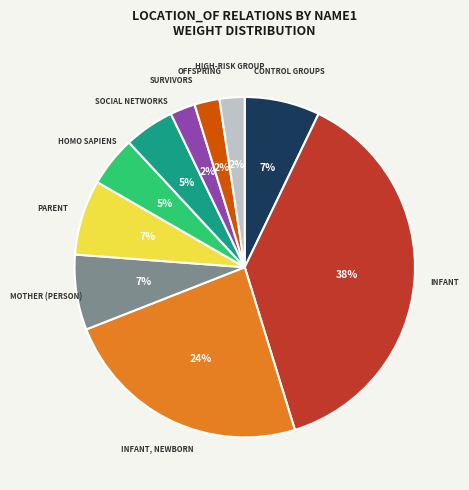

Count the number of slices in the pie.

10